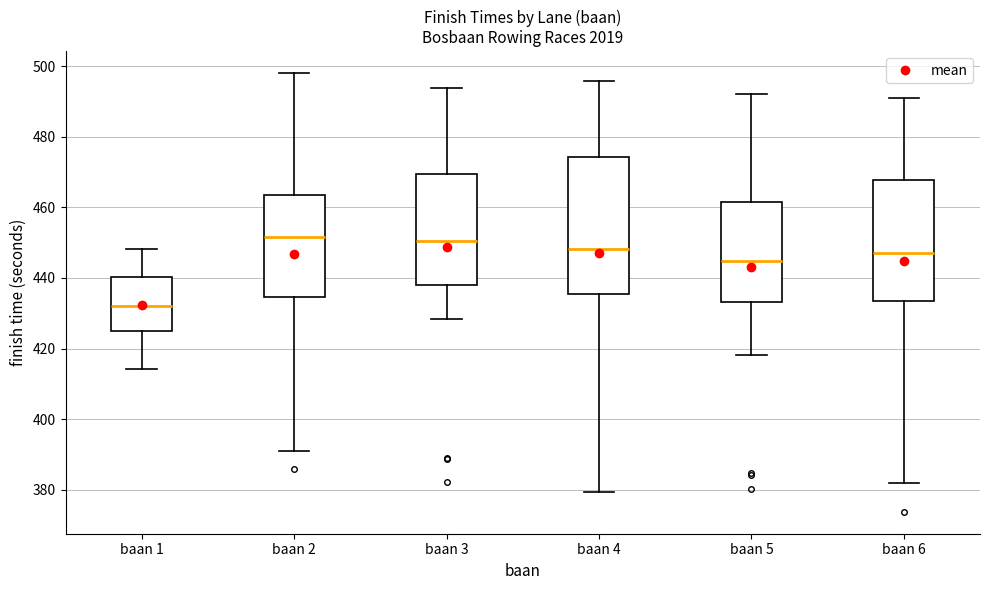

Comparing the boxes themselves (not the whiskers), which one is the tallest?

baan 4